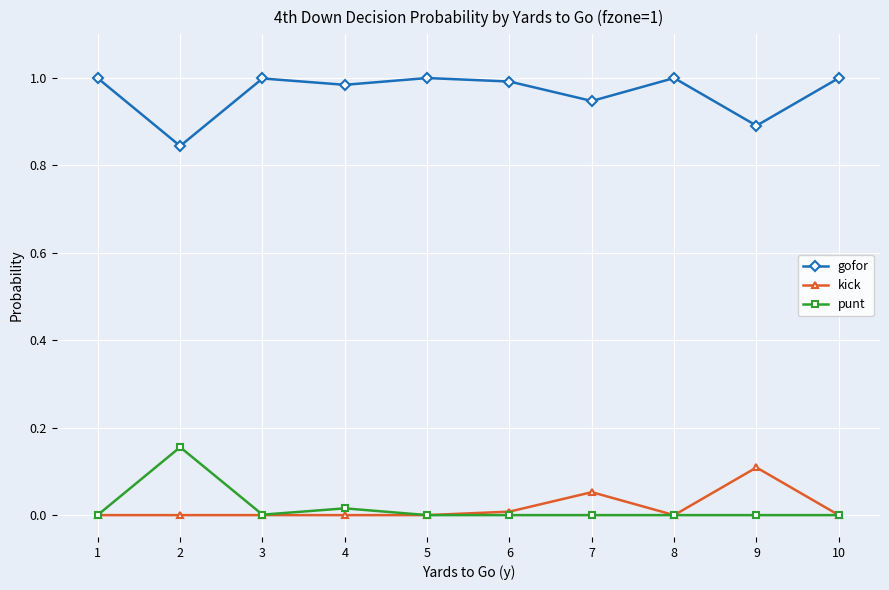

Which category has the highest value in the kick series?

9